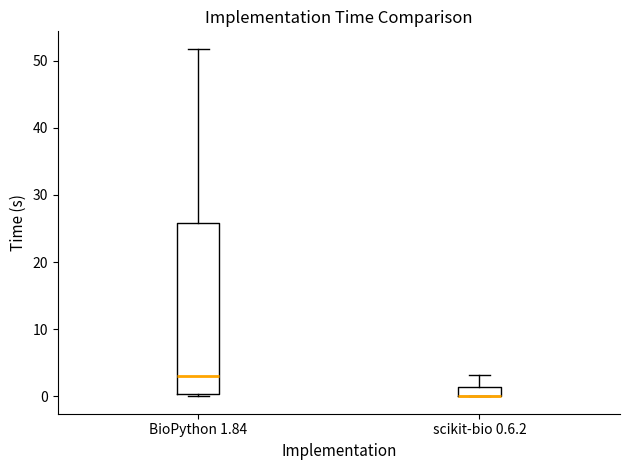

Where is the upper edge of the box for BioPython 1.84 on the y-axis? The values are not printed on the chart, so give them approximately, as read against the axis.

26